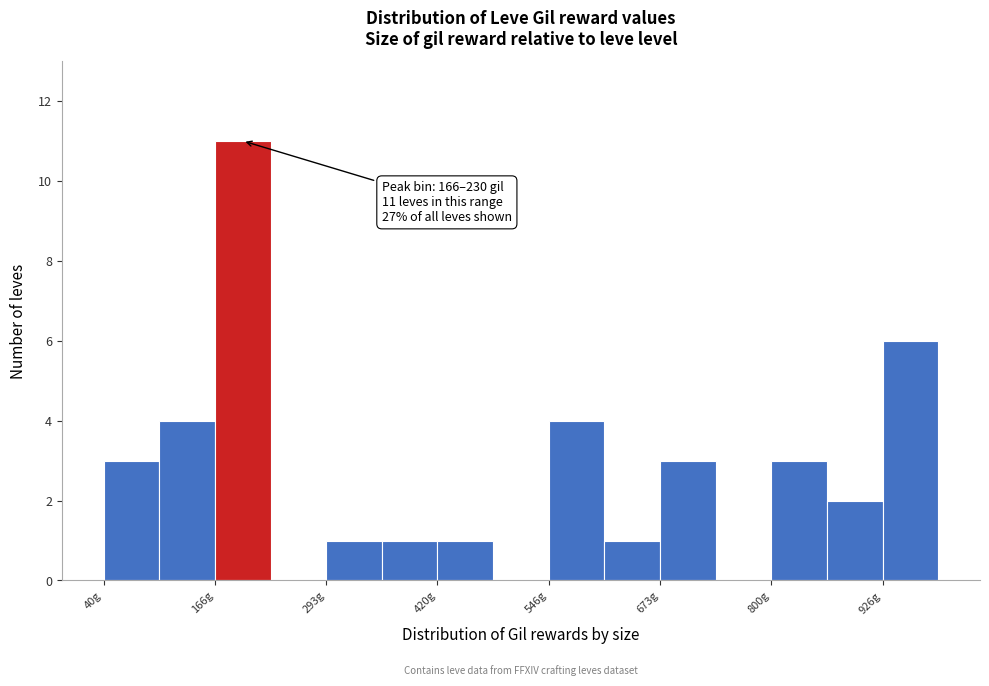

Around what value on the x-axis is the tallest bar? Give the approximate position of its centre, as read against the axis.

200